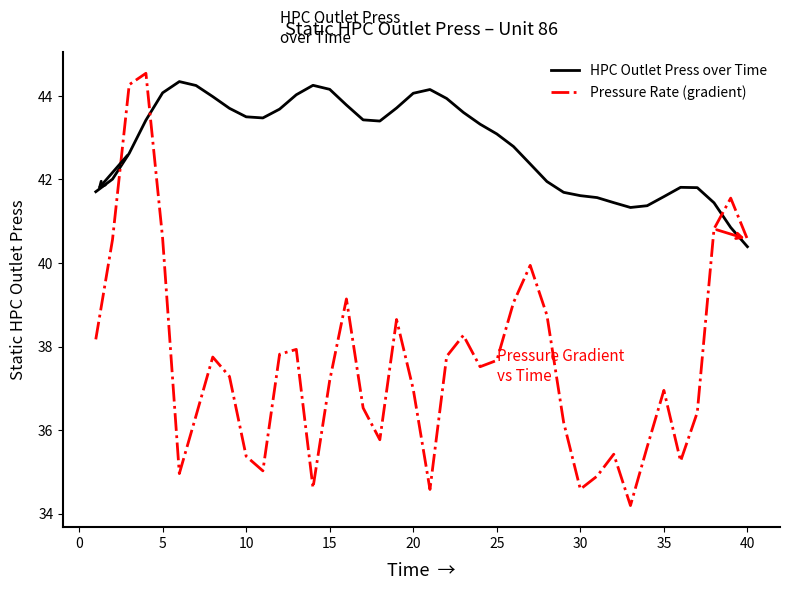

How many lines are shown in the chart?

2